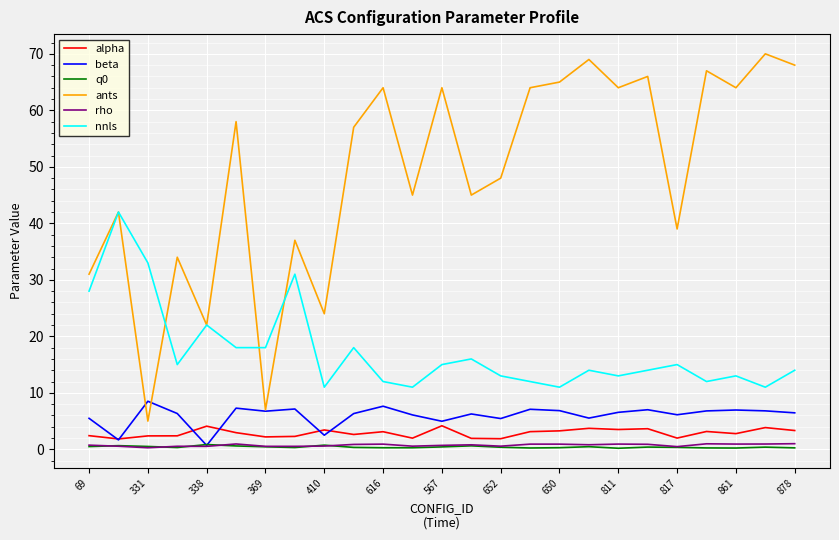

True or false: q0 has more than 2 interior local peaks.

True